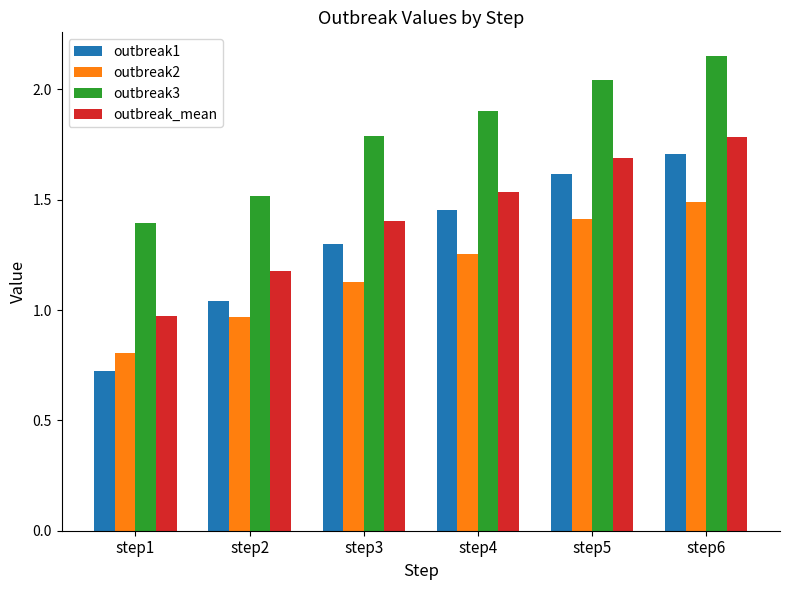

What is the minimum value for outbreak3?

1.4